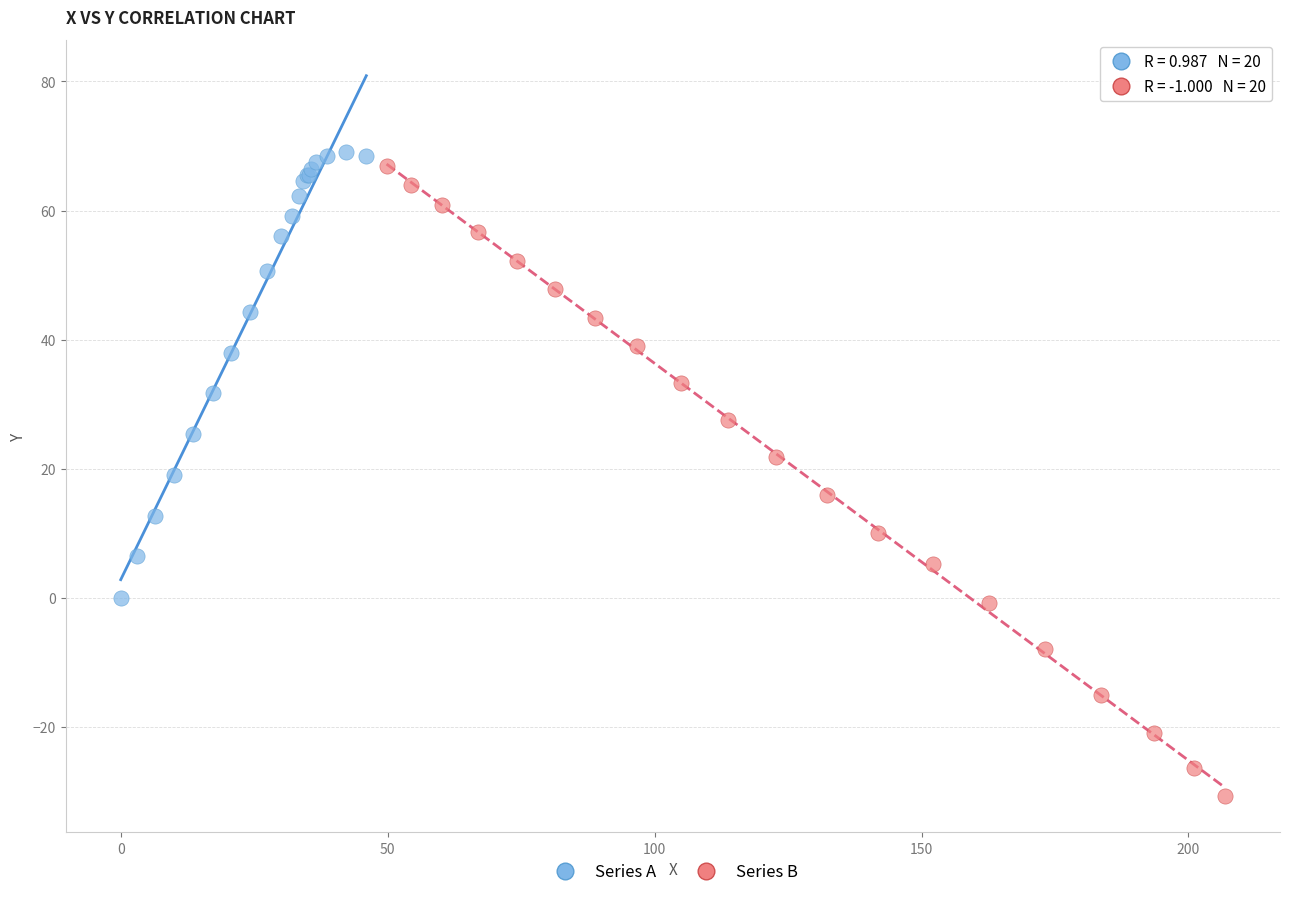

What are all the series names shown in the legend?

Series A, Series B